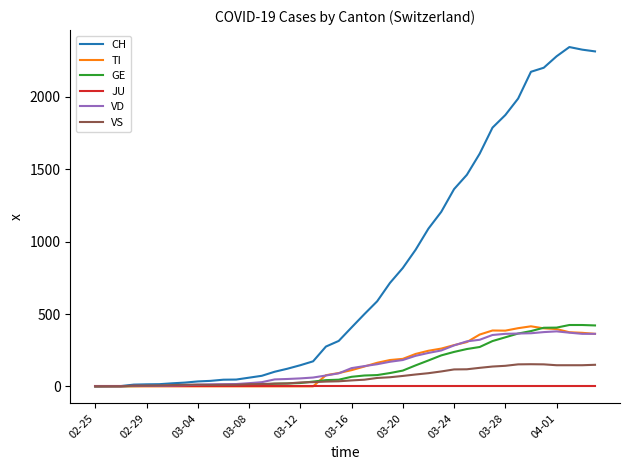

Which series has the widest spread of values?

CH